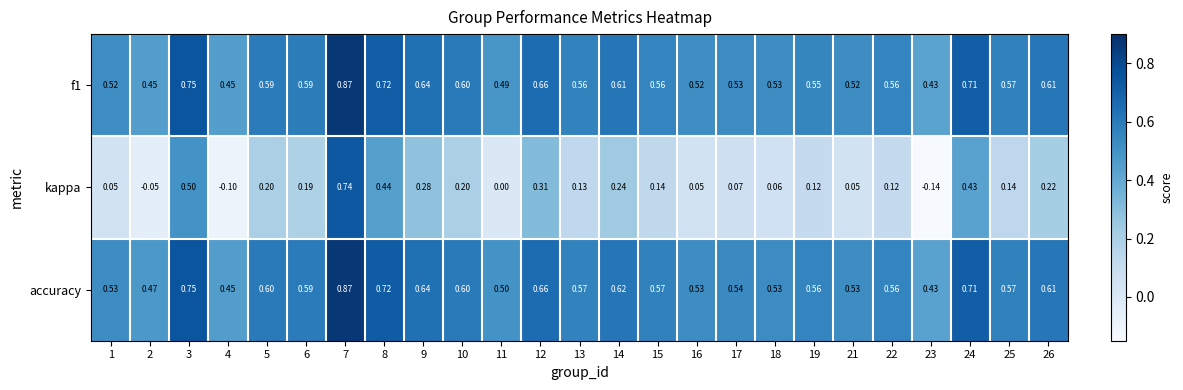

Which series has the largest total across all categories?

accuracy